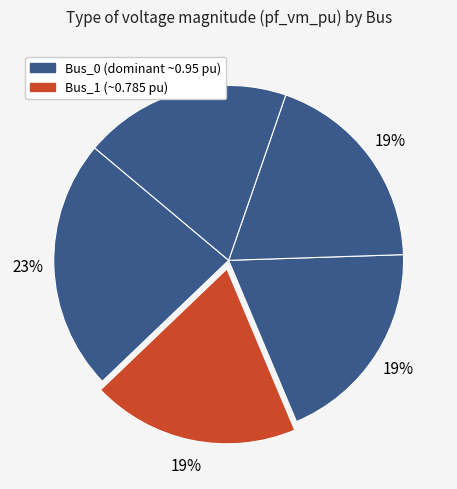

How many slices are in this pie chart?

5